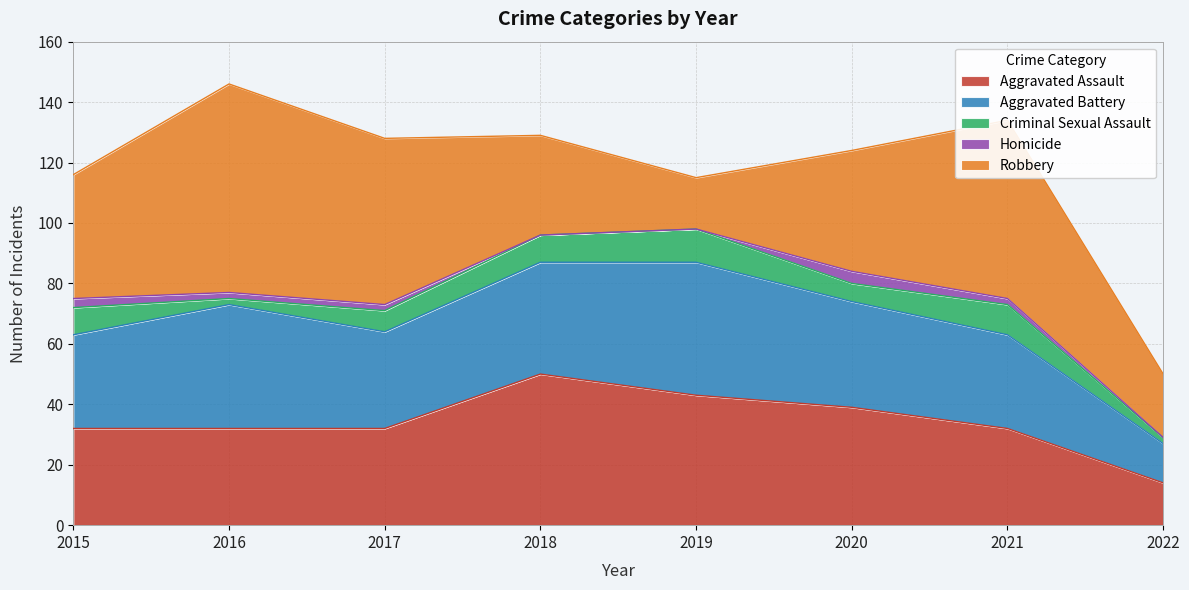

Reading left to right, what are all the values shown in this chart?

Aggravated Assault: 2015=32	2016=32	2017=32	2018=50	2019=43	2020=39	2021=32	2022=14
Aggravated Battery: 2015=31	2016=41	2017=32	2018=37	2019=44	2020=35	2021=31	2022=13
Criminal Sexual Assault: 2015=9	2016=2	2017=7	2018=9	2019=11	2020=6	2021=10	2022=2
Homicide: 2015=3	2016=2	2017=2	2018=0	2019=0	2020=4	2021=2	2022=0
Robbery: 2015=41	2016=69	2017=55	2018=33	2019=17	2020=40	2021=59	2022=21